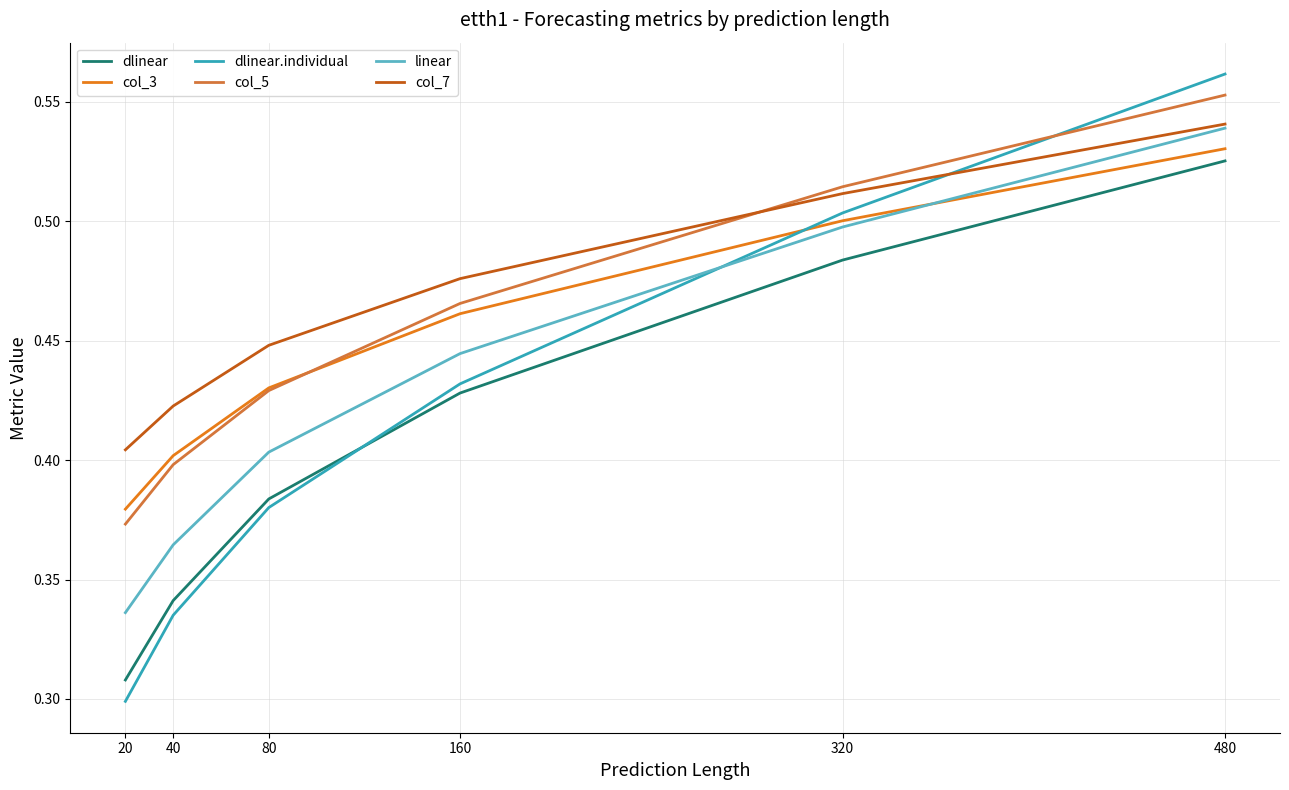

Which series changed the most between 20 and 40?

dlinear.individual